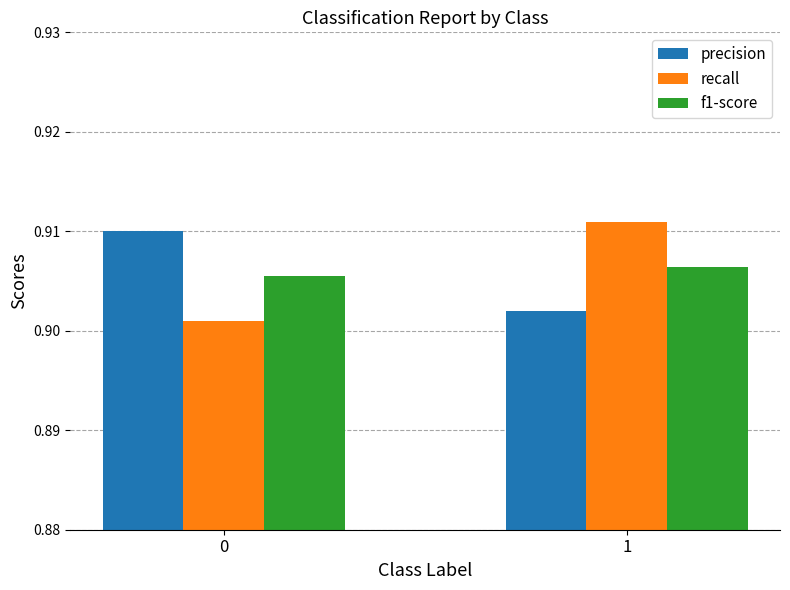

At which category is the sum across all series the highest?

1